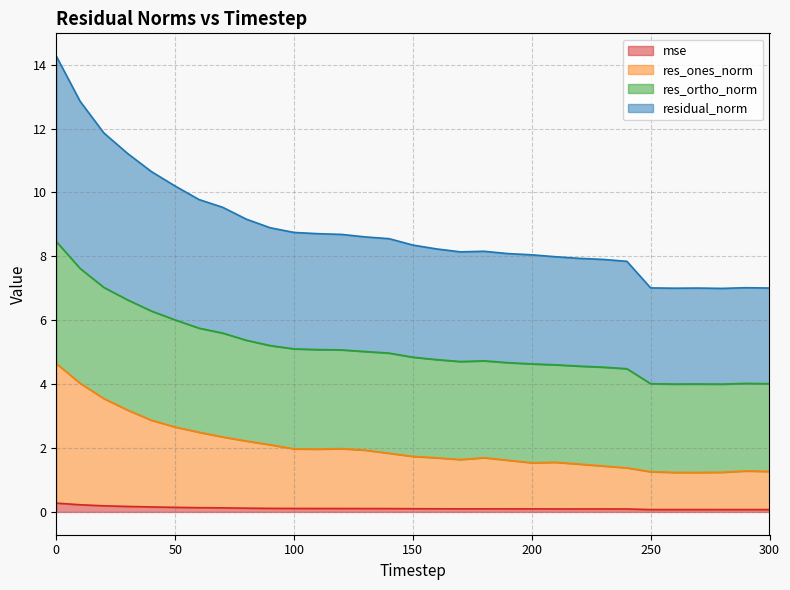

What is the sum of the mse values at 290 and 220?

0.2